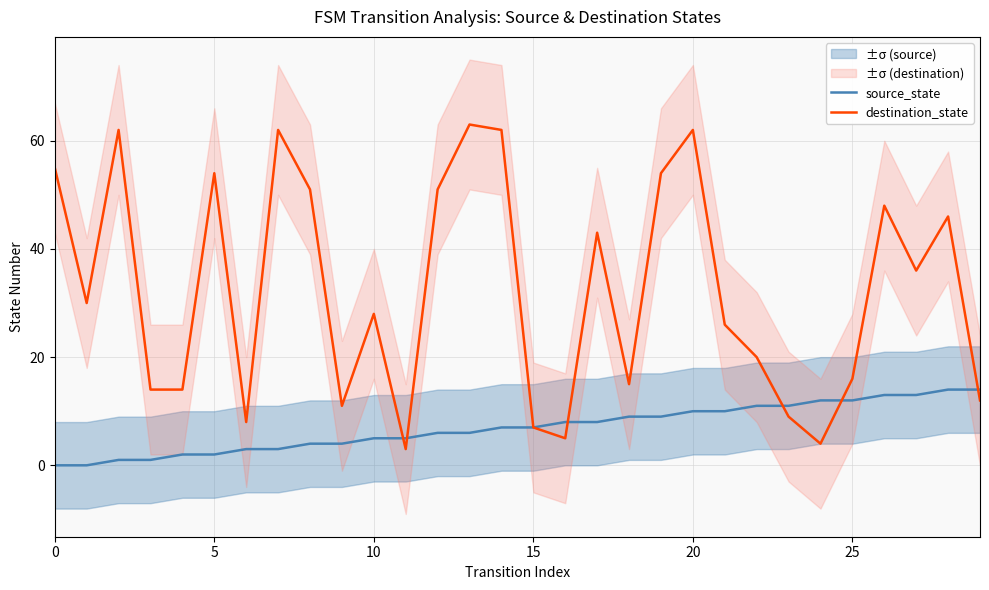

True or false: destination_state and source_state intersect in this chart.

True